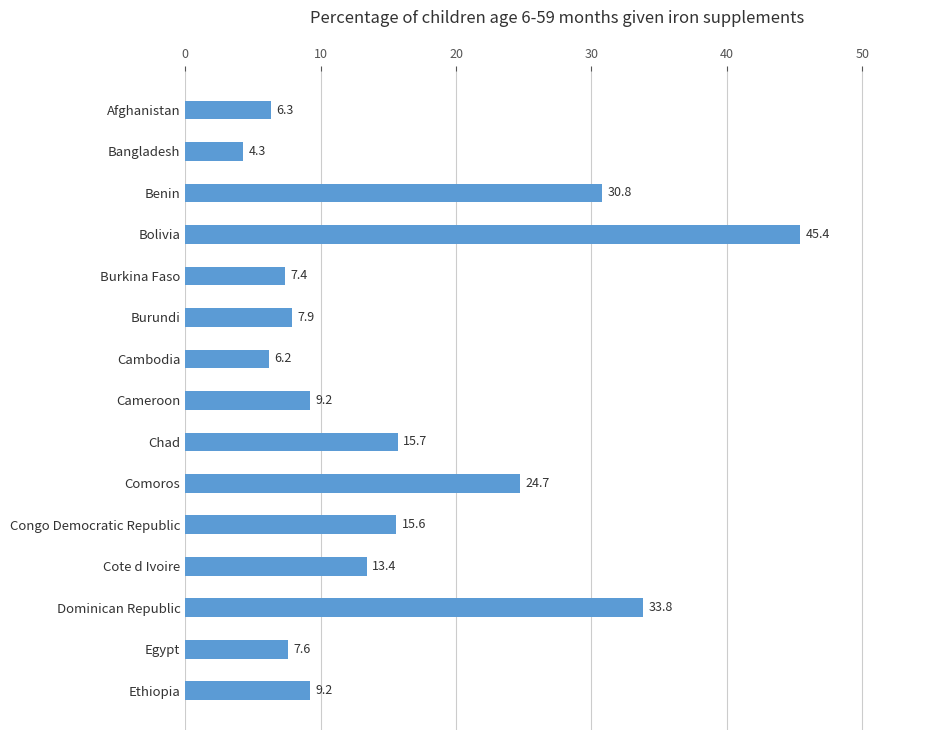

Reading top to bottom, transcribe all the data shown in this chart.

Afghanistan=6.3	Bangladesh=4.3	Benin=30.8	Bolivia=45.4	Burkina Faso=7.4	Burundi=7.9	Cambodia=6.2	Cameroon=9.2	Chad=15.7	Comoros=24.7	Congo Democratic Republic=15.6	Cote d Ivoire=13.4	Dominican Republic=33.8	Egypt=7.6	Ethiopia=9.2